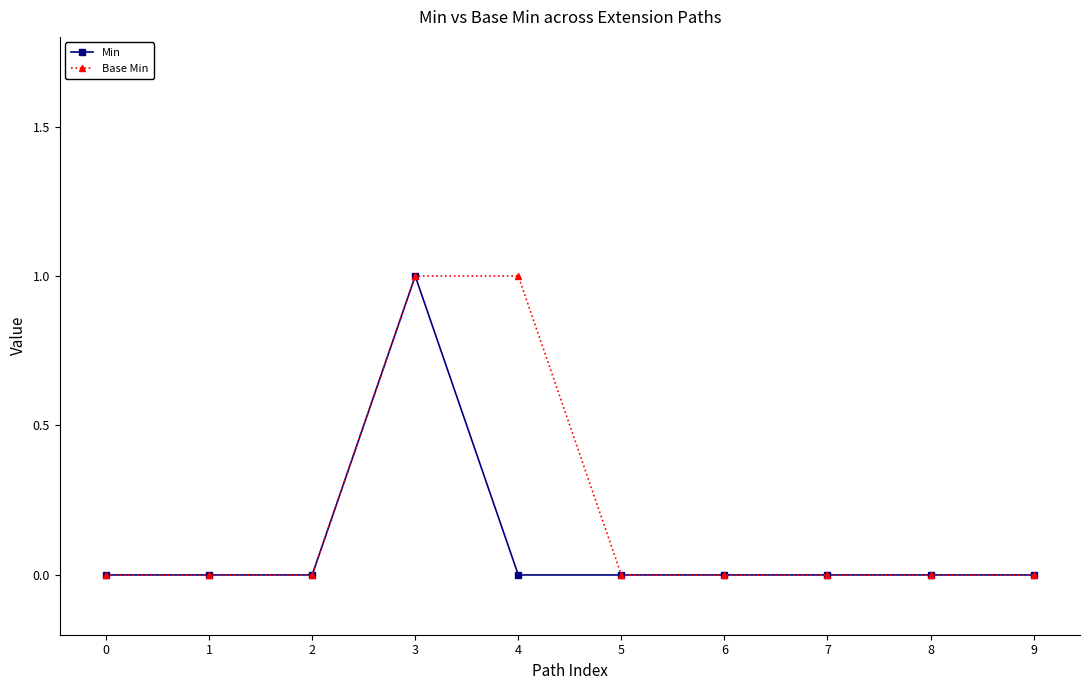

Which category has the highest value in the Min series?

3